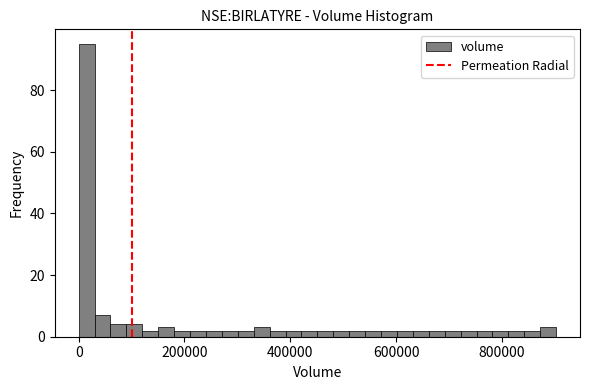

Read against the x-axis, roughly where is the centre of the tallest bar?

20000